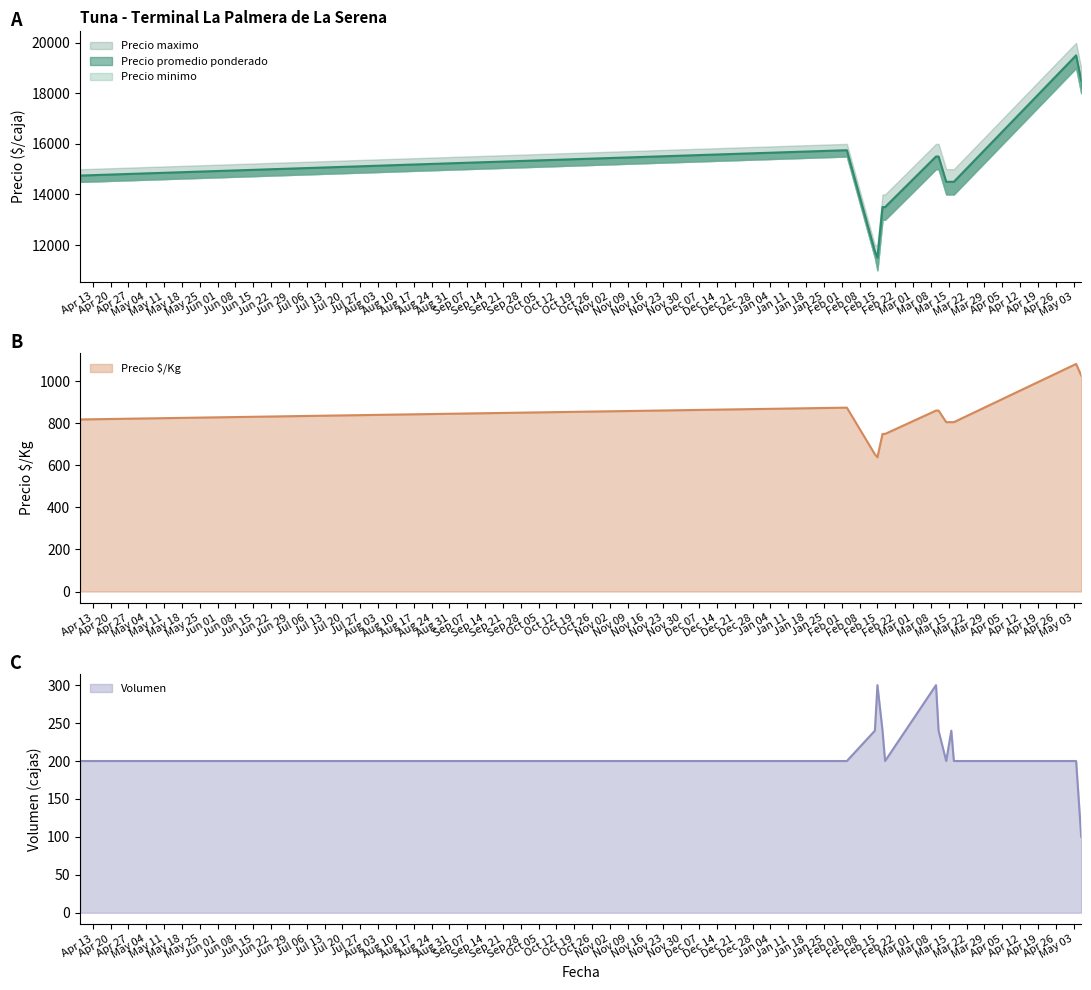

At which category is the sum across all series the highest?

2022-05-04